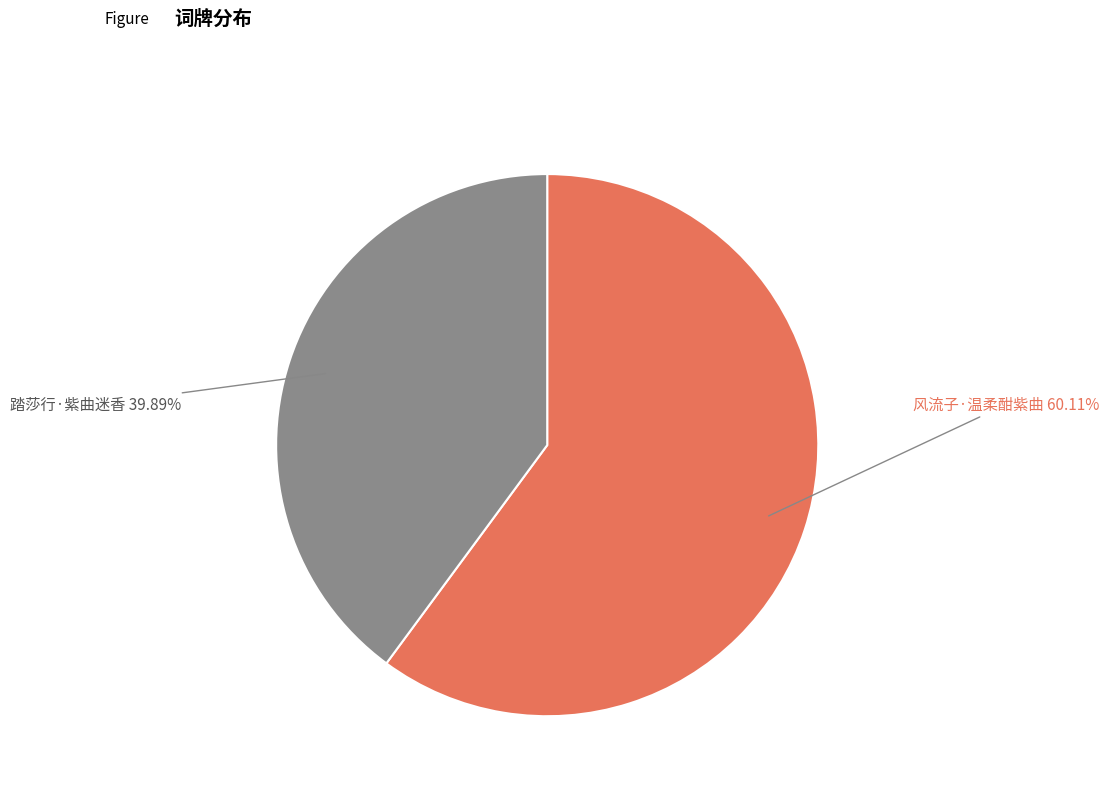

How many slices are in this pie chart?

2